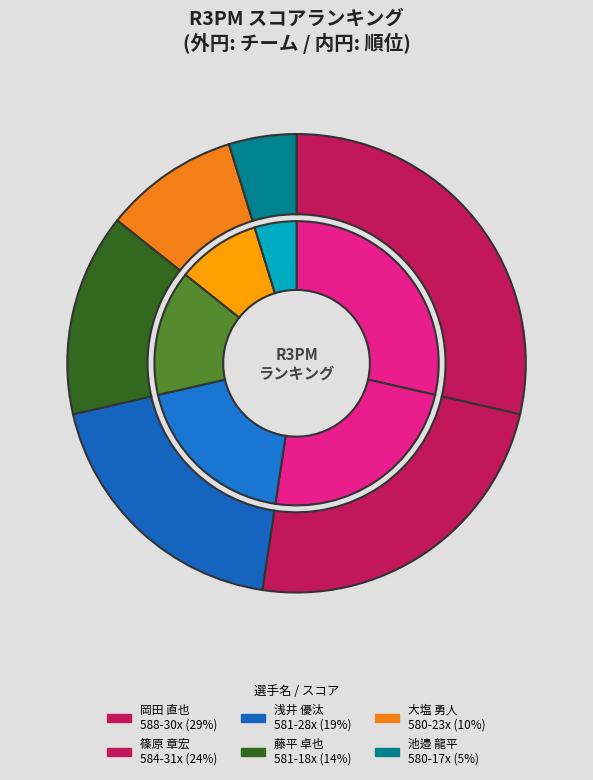

Is there a majority slice in this chart?

No